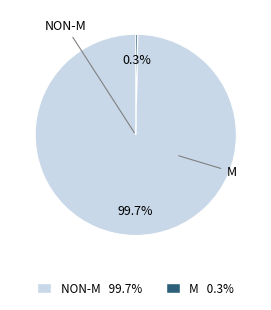

Is there any slice that represents more than half of the pie?

Yes